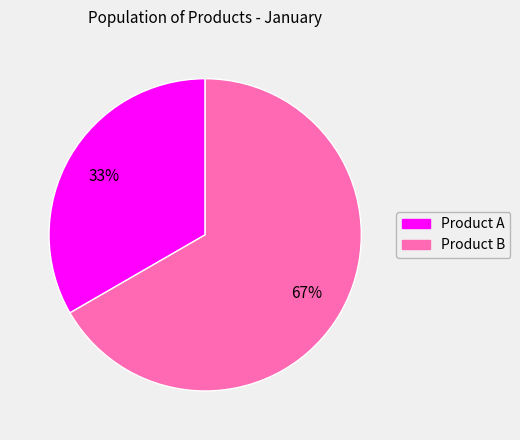

Approximately how many times larger is the value at Product A compared to Product B?

0.5